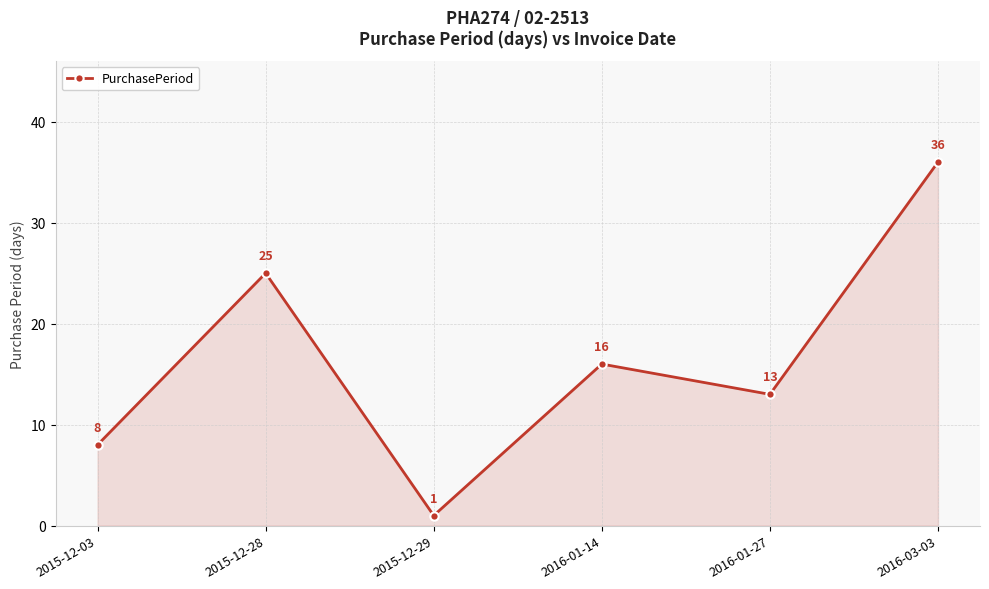

At which category does the data reach its first local valley?

2015-12-29